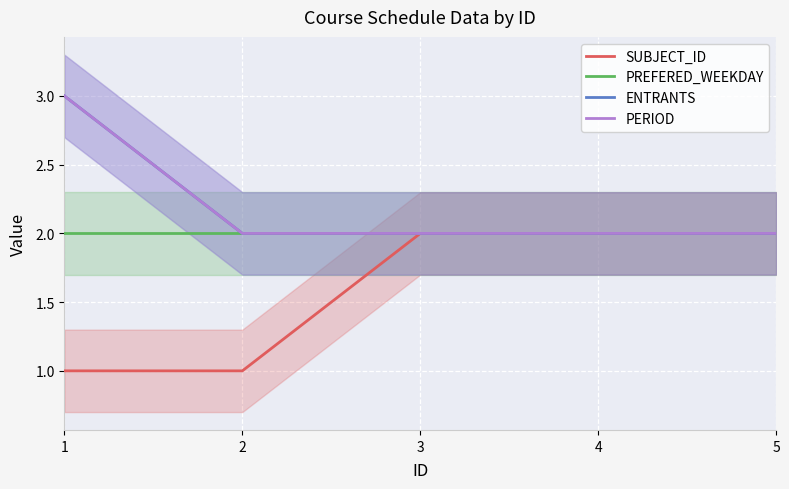

What is the value of the PERIOD point at the 1st from the left?

3